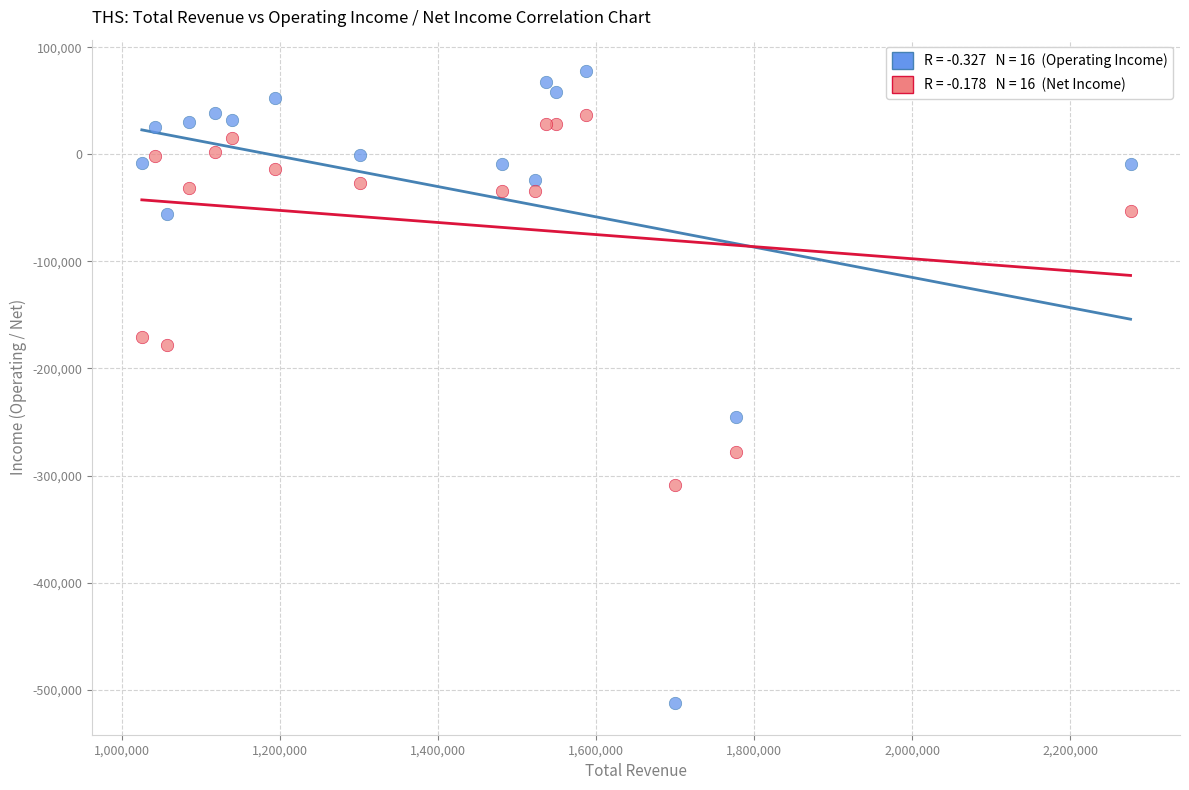

Across all series, what Y value is closest to -217500?

-244900